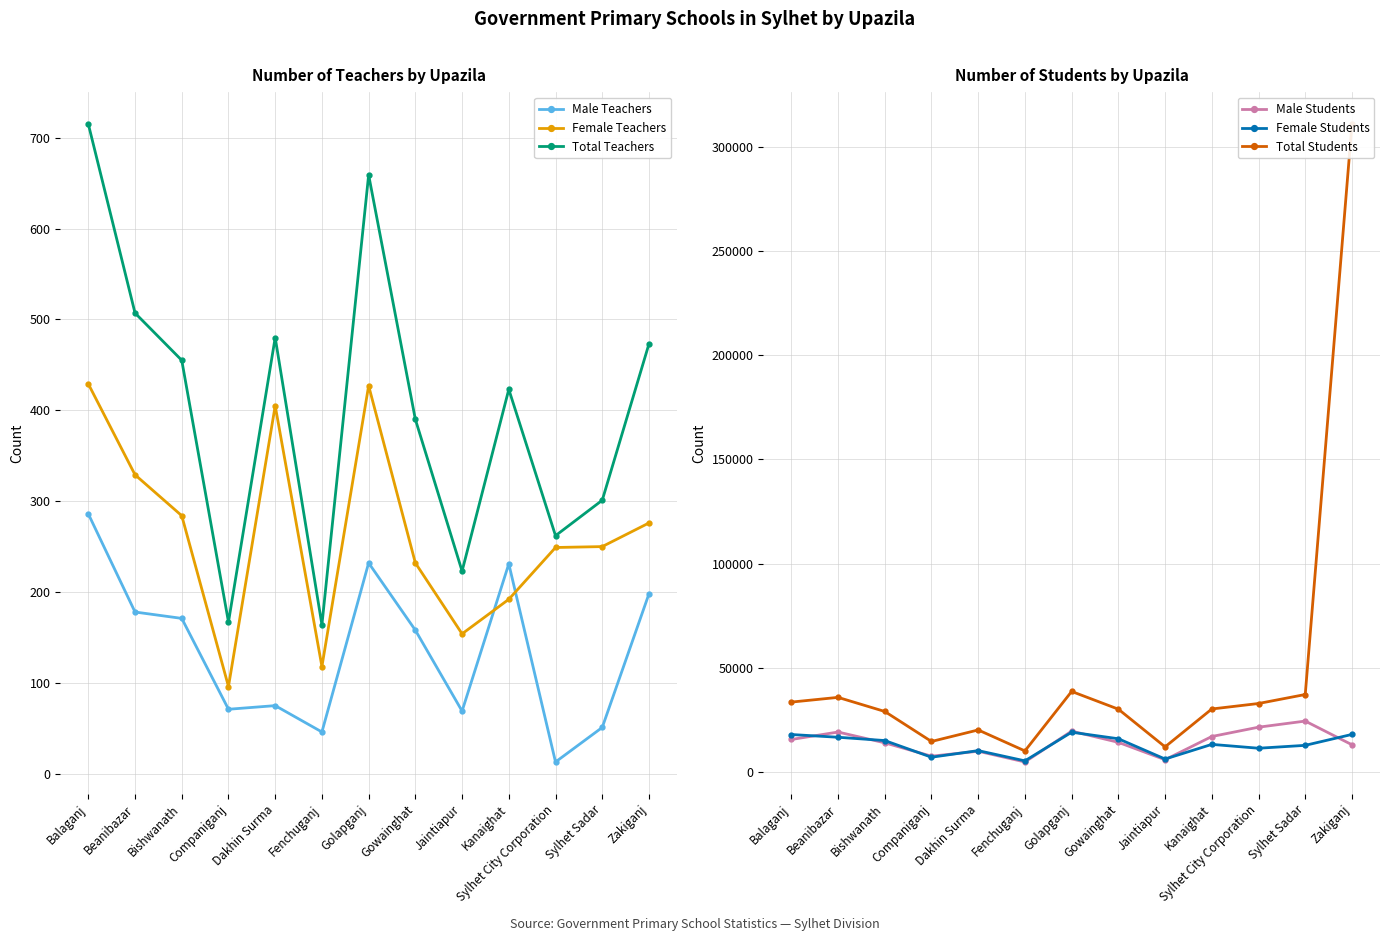

Where is the first local minimum for Female Teachers?

Companiganj